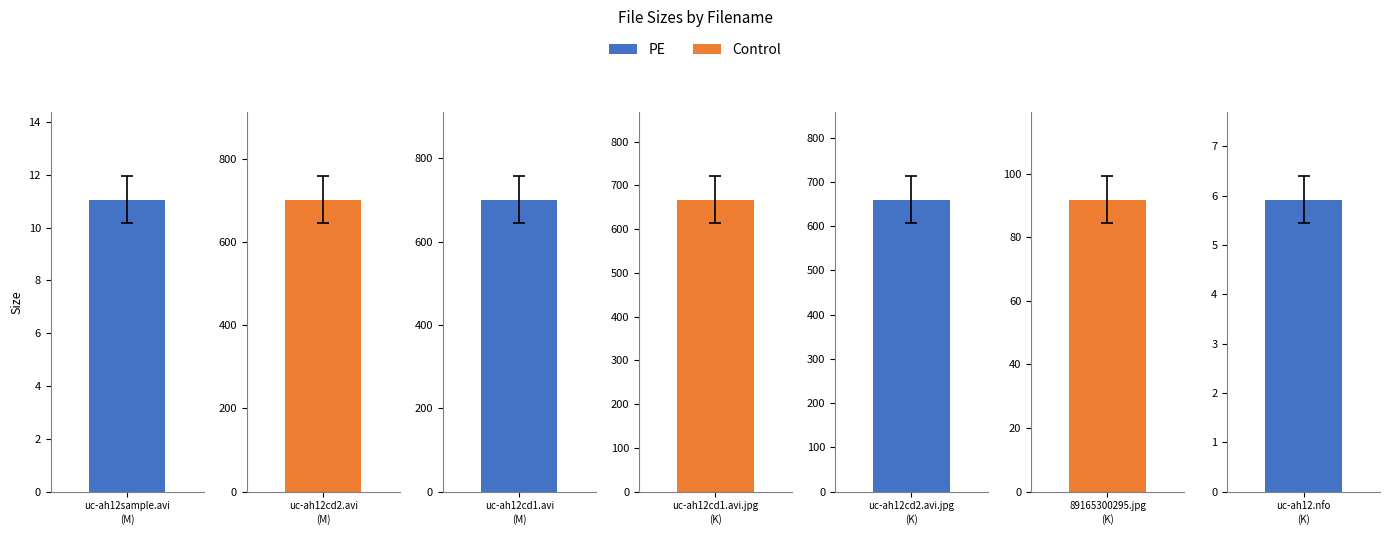

What is the sum of all values?

2839.5